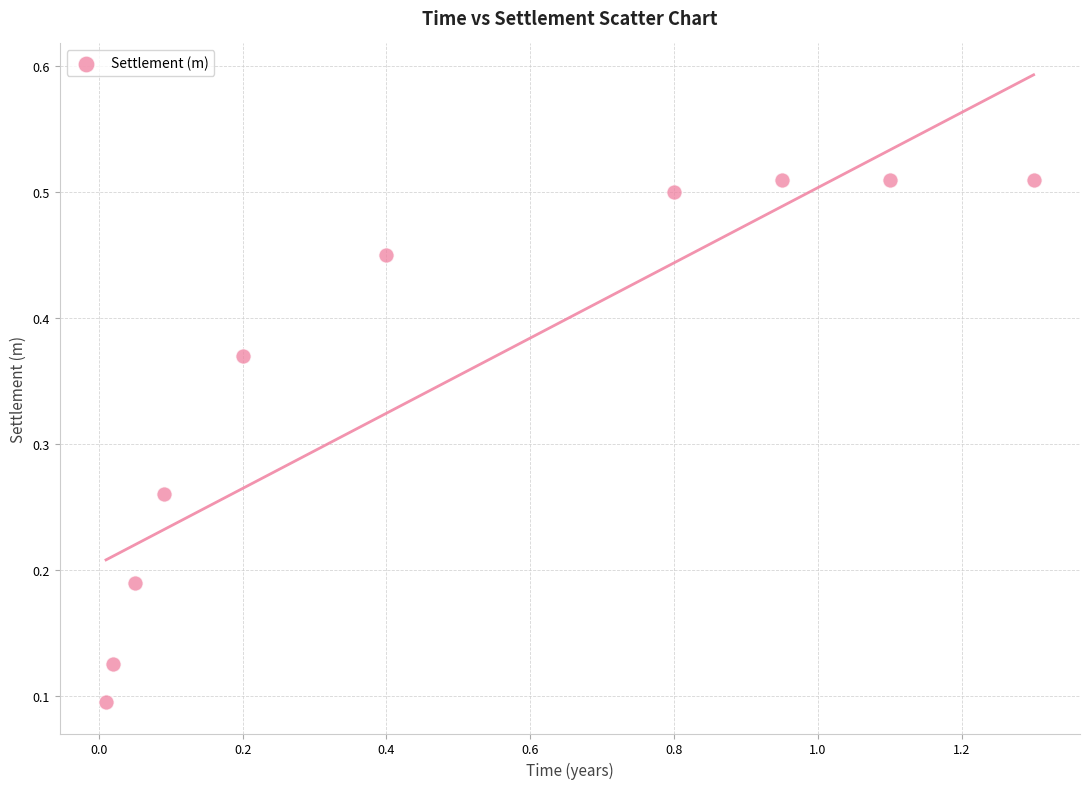

What is the range of X values (max minus min)?

1.3